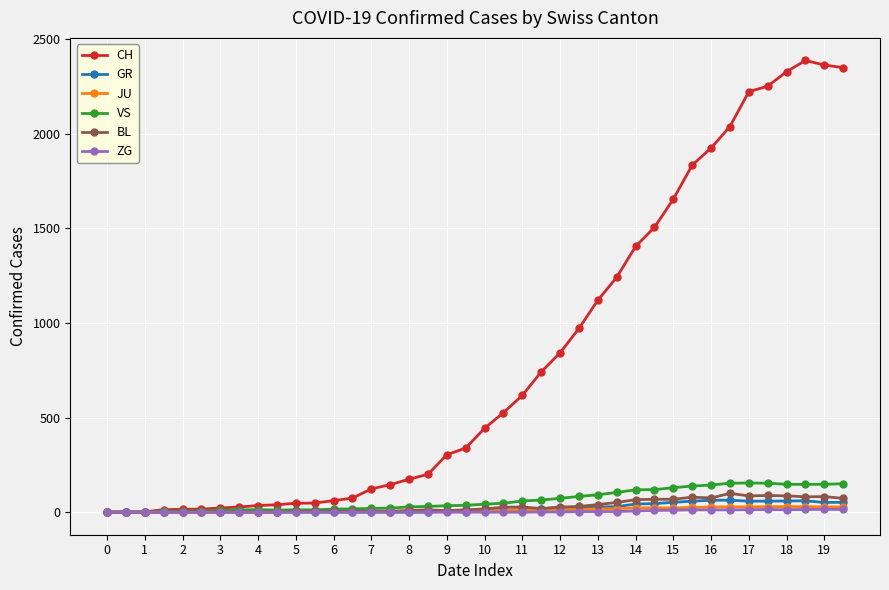

Which series has the largest total across all categories?

CH